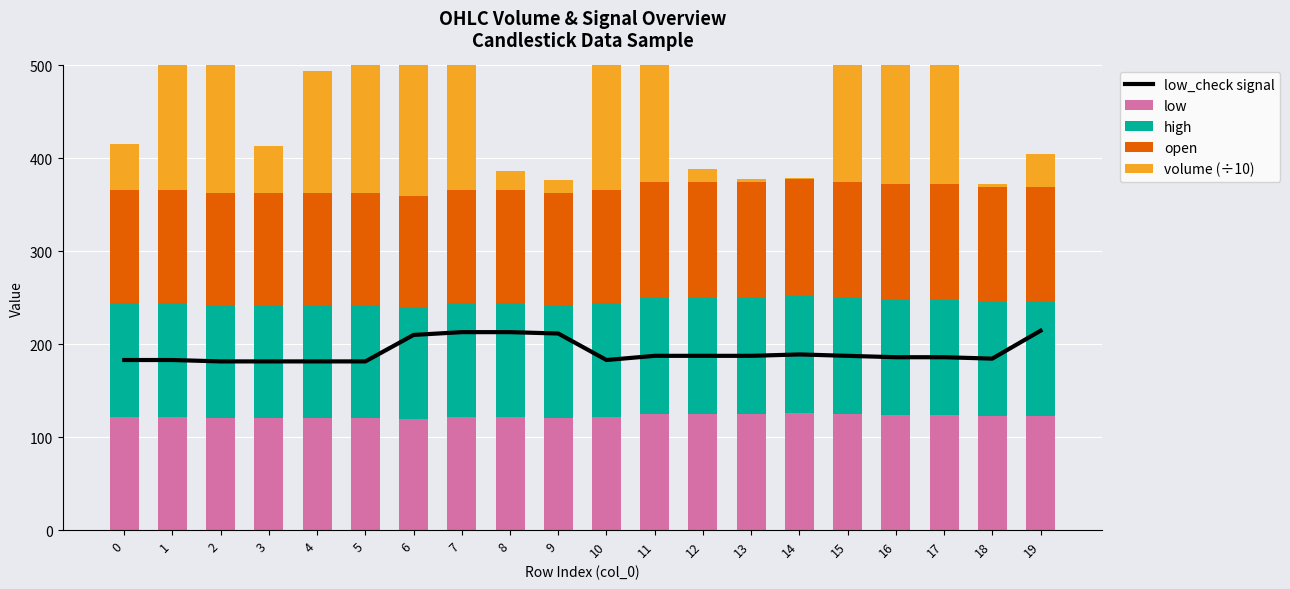

Reading left to right, extract all data points from this chart.

low_check signal: 183.0	183.0	181.5	181.5	181.5	181.5	210.0	213.0	213.0	211.5	183.0	187.5	187.5	187.5	189.0	187.5	186.0	186.0	184.5	214.5
low: 122.0	122.0	121.0	121.0	121.0	121.0	120.0	122.0	122.0	121.0	122.0	125.0	125.0	125.0	126.0	125.0	124.0	124.0	123.0	123.0
high: 122.0	122.0	121.0	121.0	121.0	121.0	120.0	122.0	122.0	121.0	122.0	125.0	125.0	125.0	126.0	125.0	124.0	124.0	123.0	123.0
open: 122.0	122.0	121.0	121.0	121.0	121.0	120.0	122.0	122.0	121.0	122.0	125.0	125.0	125.0	126.0	125.0	124.0	124.0	123.0	123.0
volume (÷10): 49.3	726.8	1849.4	50.2	131.0	1818.8	538.3	1048.9	20.2	13.3	1134.1	1372.8	13.3	3.3	0.6	512.6	218.8	212.8	3.4	35.9